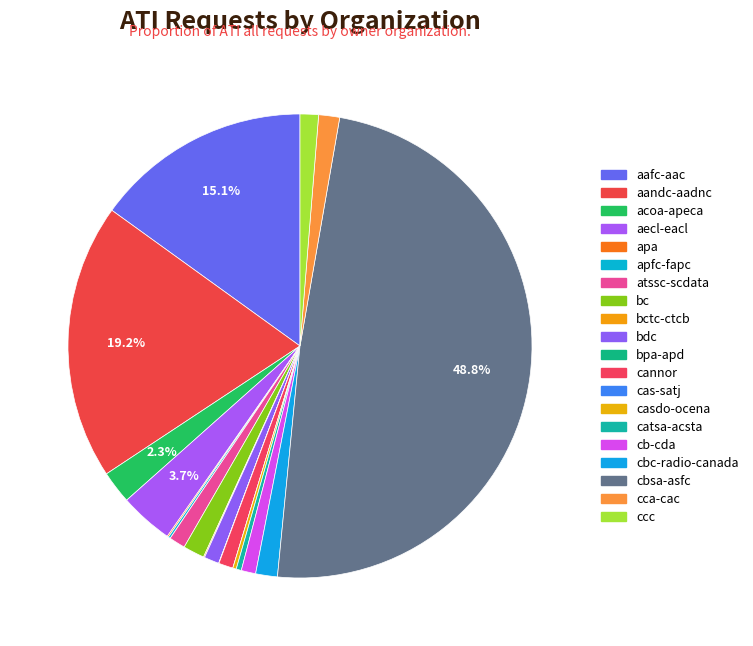

To the nearest percent, what is the difference between the largest and smallest slice percentages?

49%